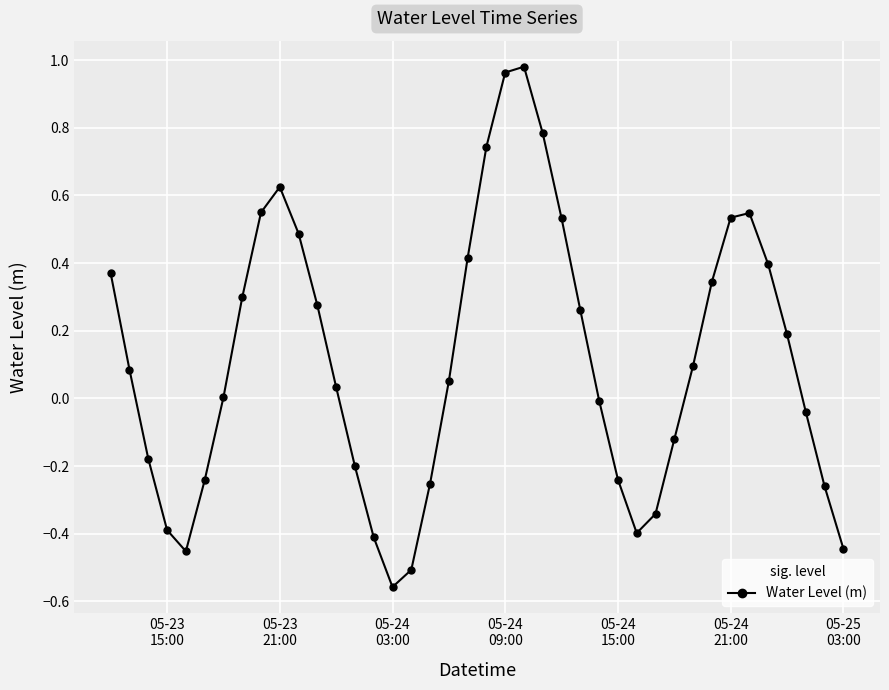

True or false: the data has more than 0 interior local peaks.

True